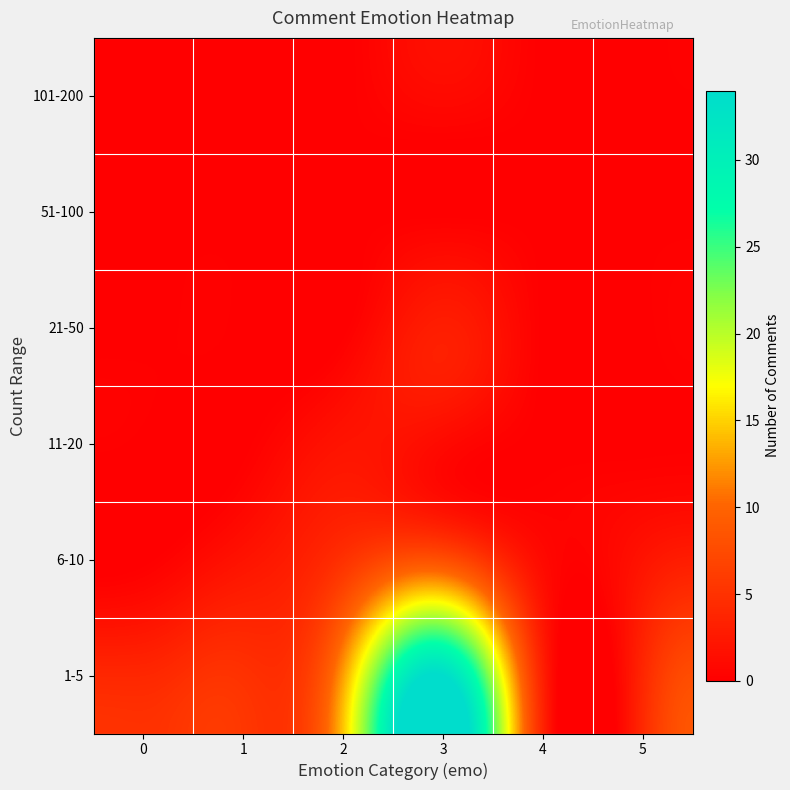

Reading left to right, what are all the values shown in this chart?

row_0: 4	5	13	34	3	4
row_1: 0	2	5	8	1	2
row_2: 0	0	2	1	0	0
row_3: 0	0	0	3	0	0
row_4: 0	0	0	0	0	0
row_5: 0	0	0	1	0	0